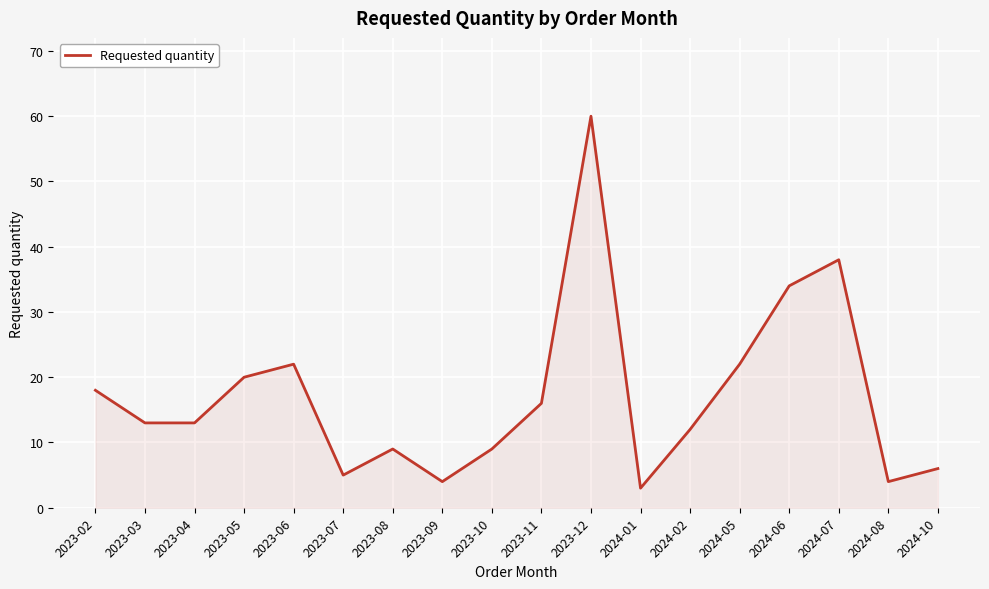

What position from the right is 2023-03?

17